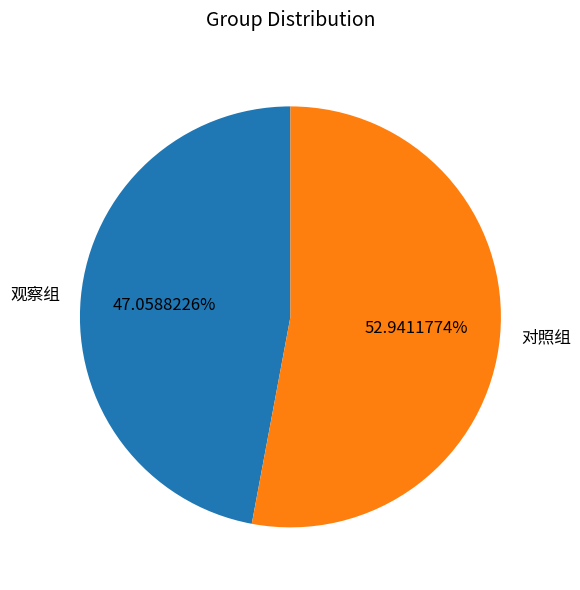

Is it true that 观察组 is 47% of the pie?

True